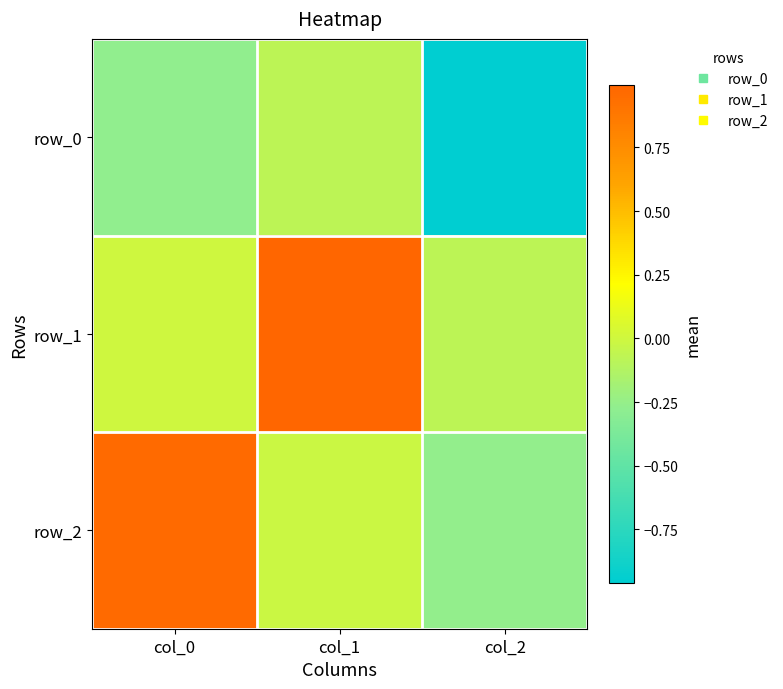

The value of row_0 at col_0 is -0.1. True or false?

False